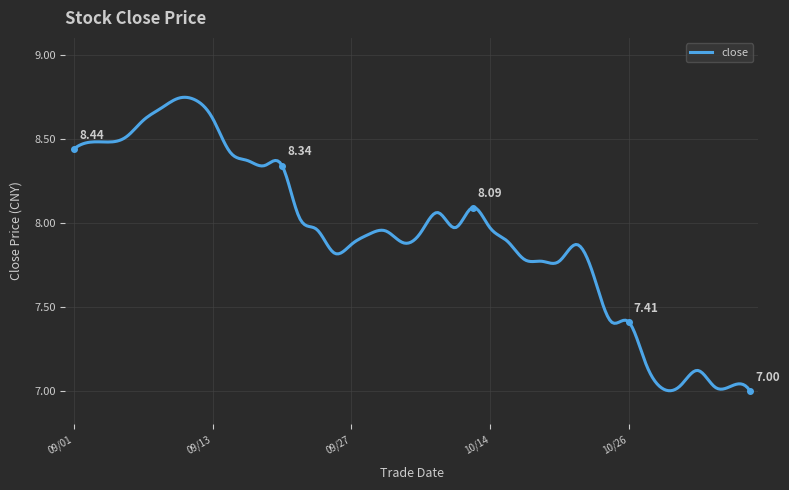

What is the difference between the maximum and minimum values?

1.7